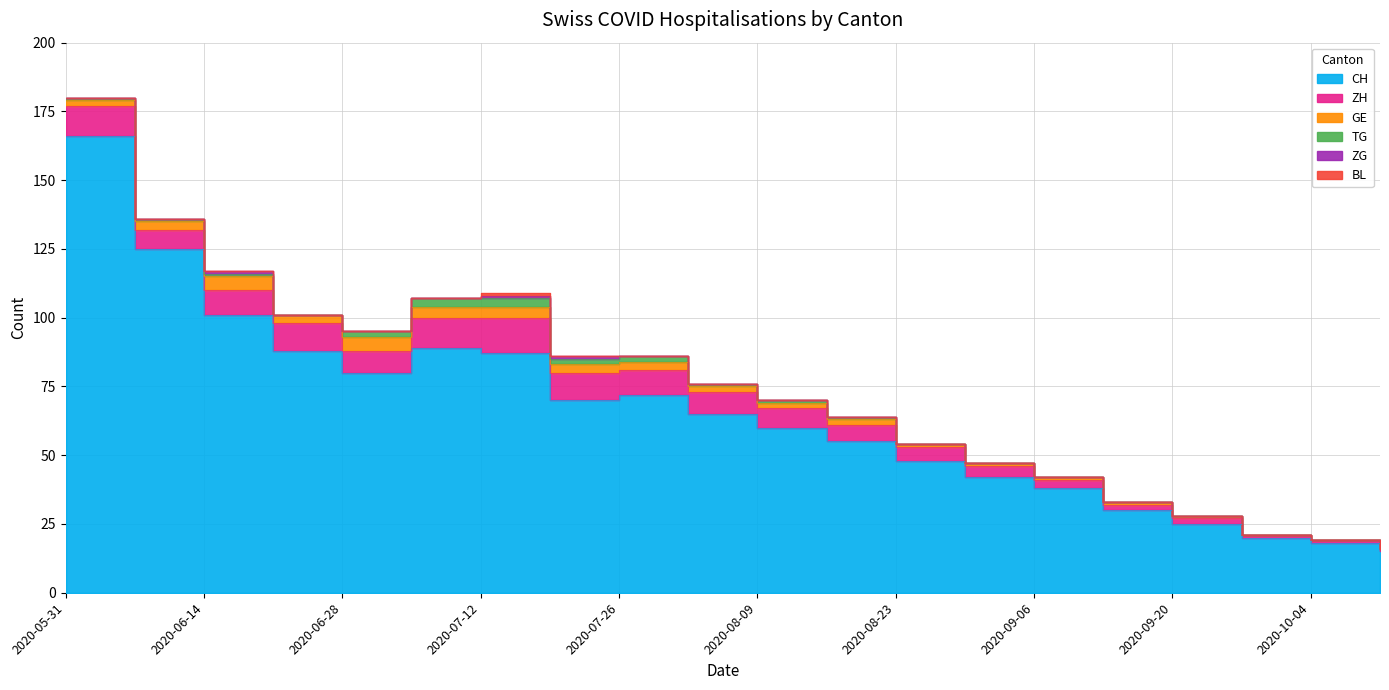

What is the value of the ZH point at the 15th from the left?

3